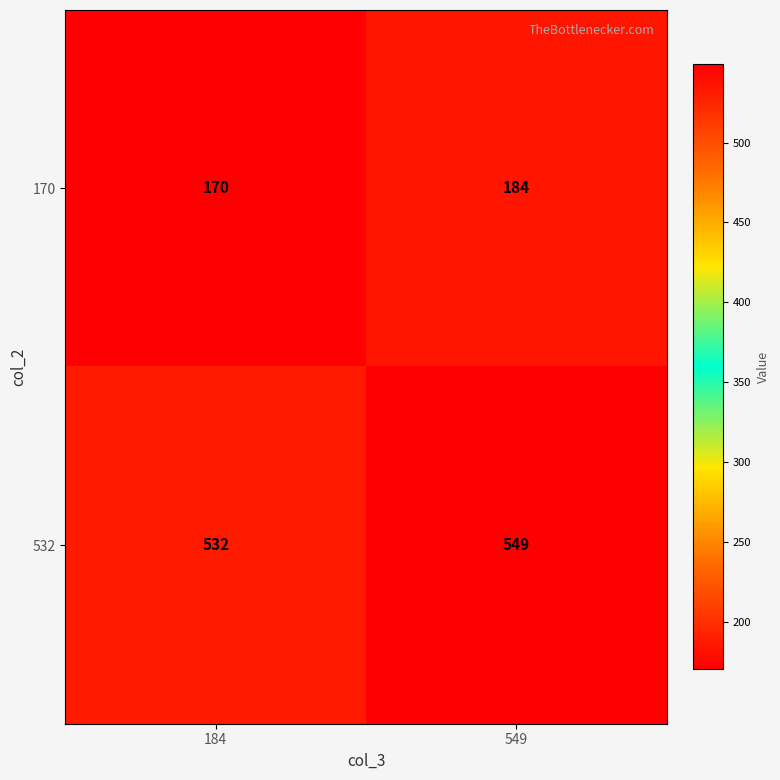

Which series changed the most between 184 and 549?

532